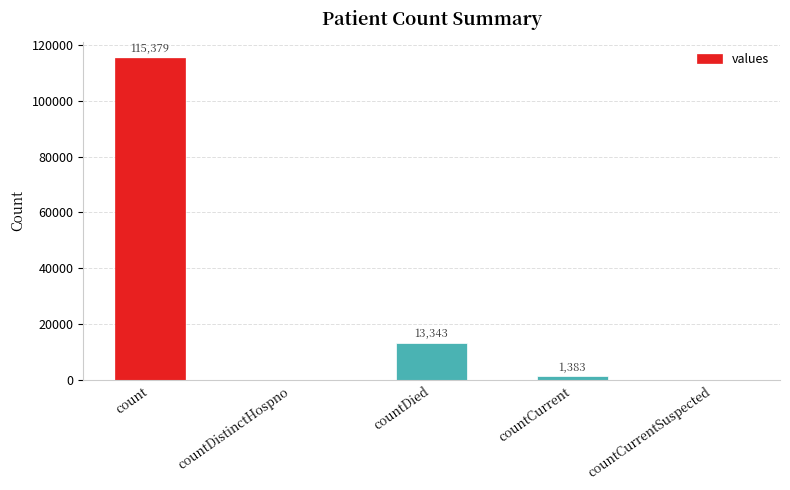

Where does the data first go above 1383?

count